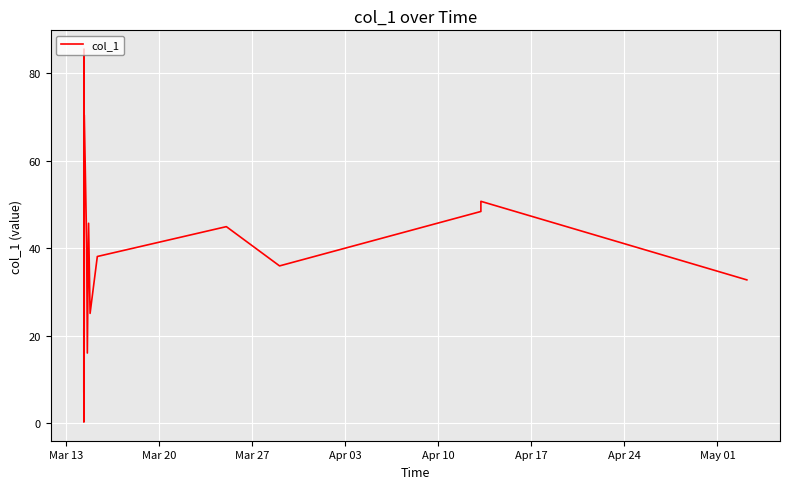

What is the maximum value shown in the chart?

85.5